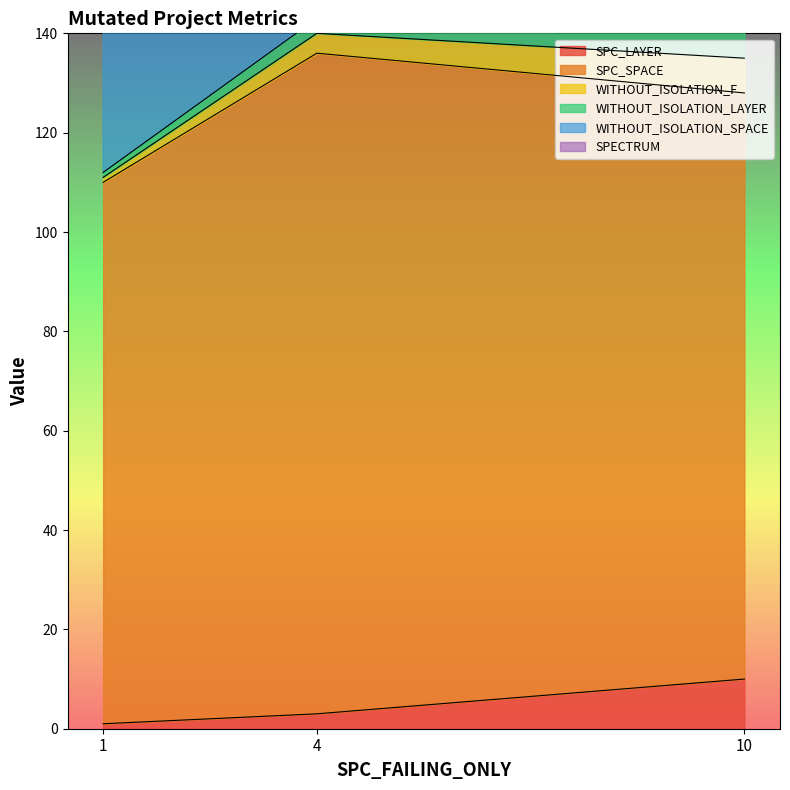

At which label is SPC_LAYER closest to 5?

4